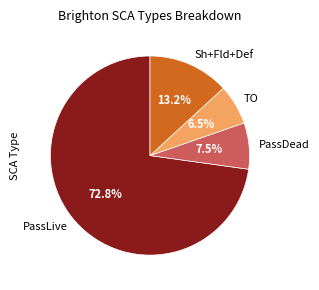

Which slice is the largest?

PassLive